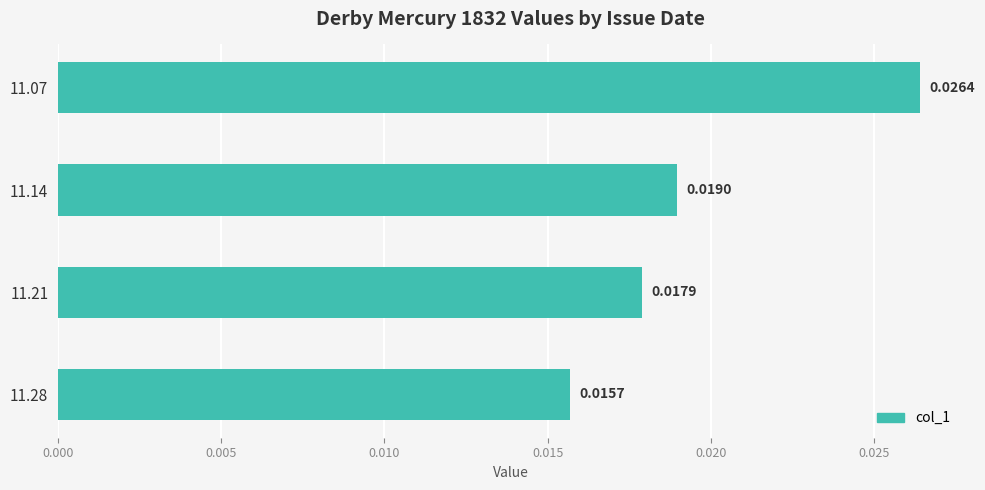

Rank the categories by value from lowest to highest.

11.28, 11.21, 11.14, 11.07